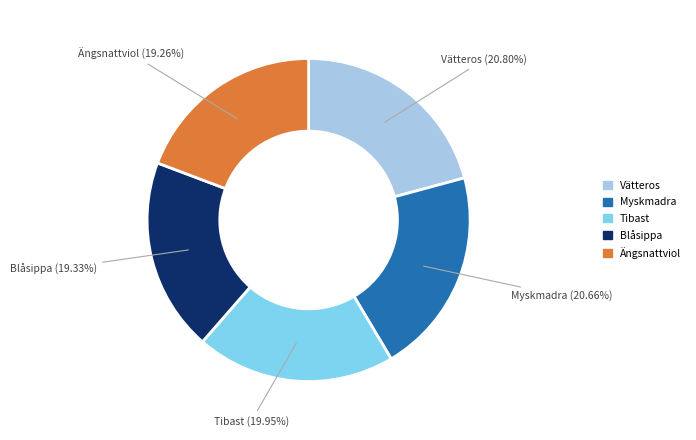

Is there any slice that represents more than half of the pie?

No